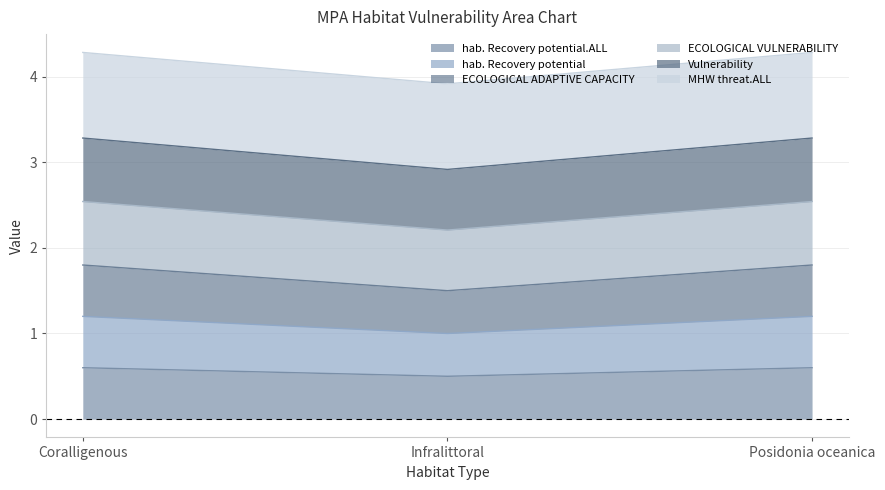

Between Posidonia oceanica and Coralligenous, which is larger?

Posidonia oceanica